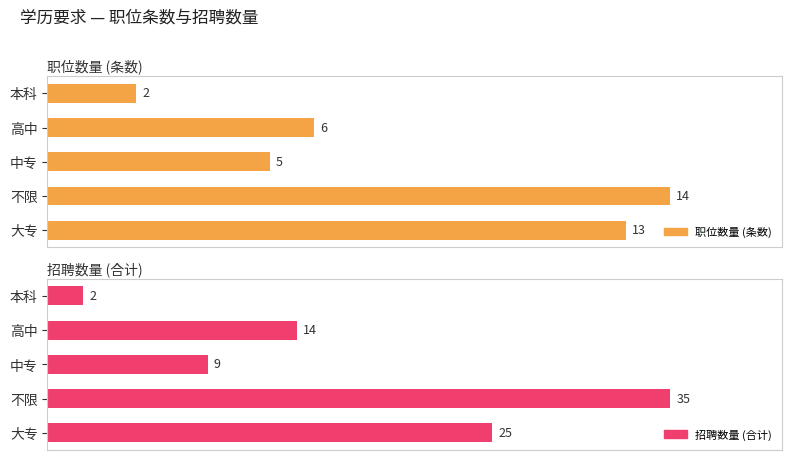

True or false: 招聘数量 (合计) has a value of 25 at 大专.

True